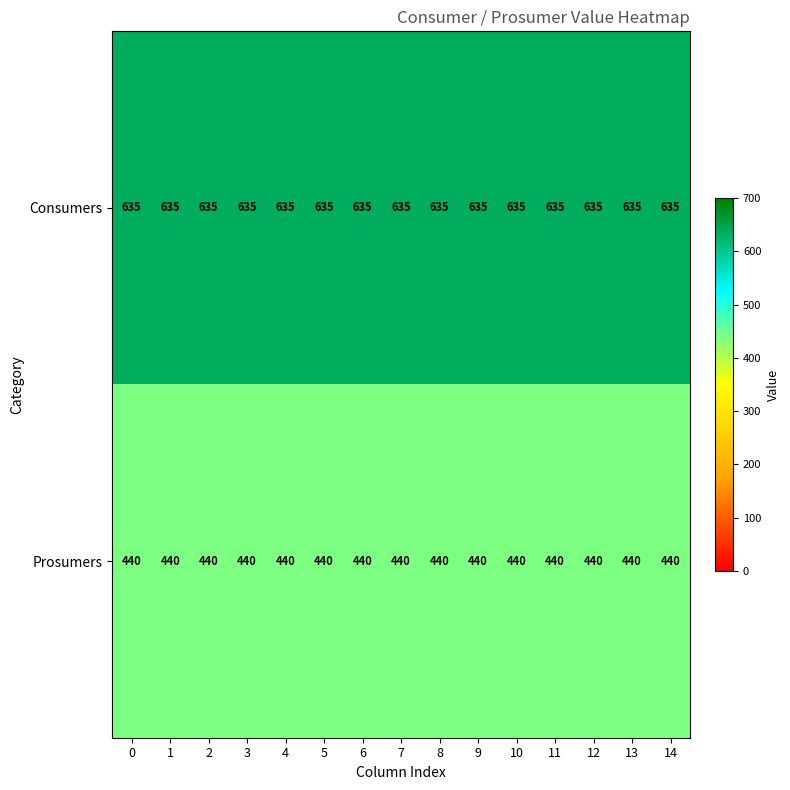

What is the sum of all Consumers values?

9525